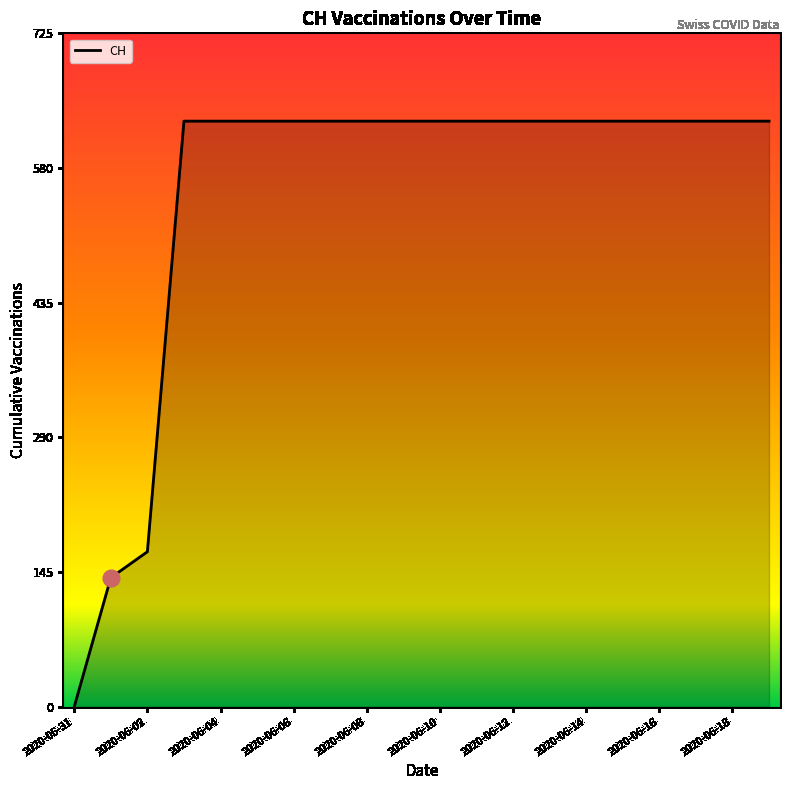

What is the difference between the maximum and minimum values?

631